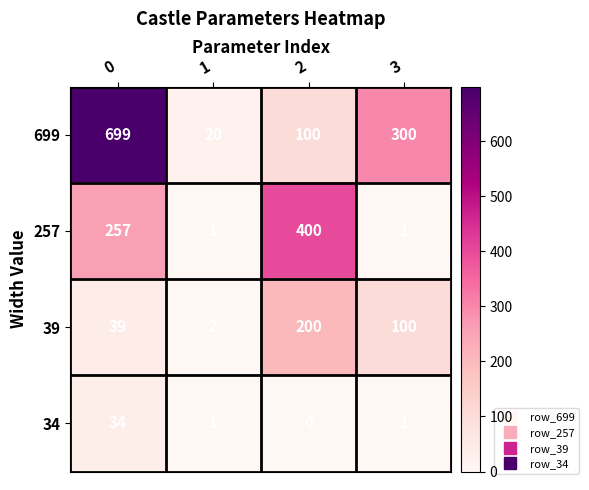

What is the greatest value displayed?

699